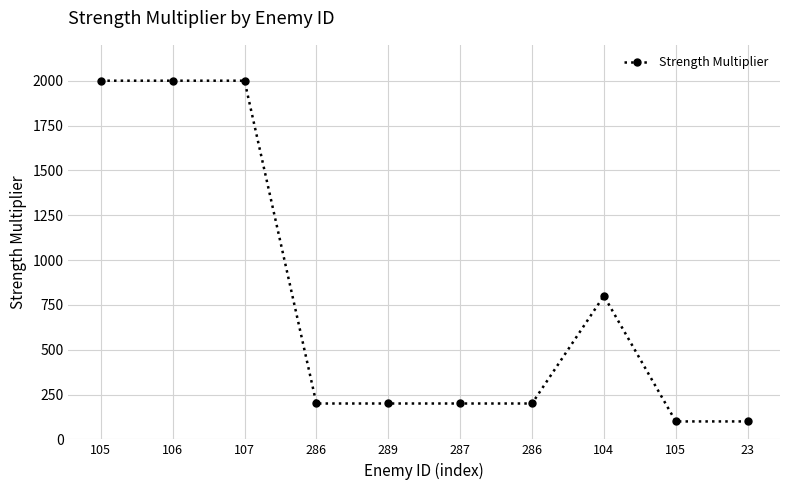

List the labels in order of value, largest first.

105, 106, 107, 104, 286, 289, 287, 286, 105, 23